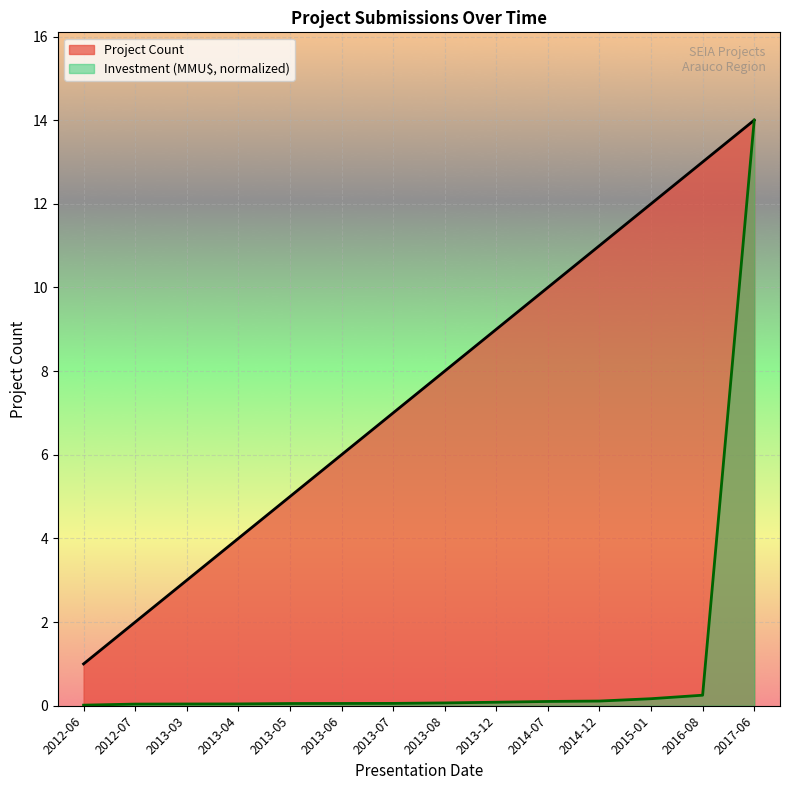

List the series in order of their overall mean, lowest first.

Investment (MMU$, normalized), Project Count